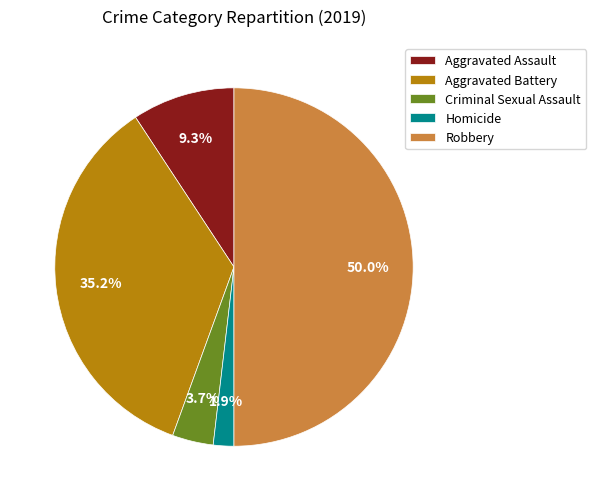

Combined, do Aggravated Battery and Criminal Sexual Assault account for over 50%?

No